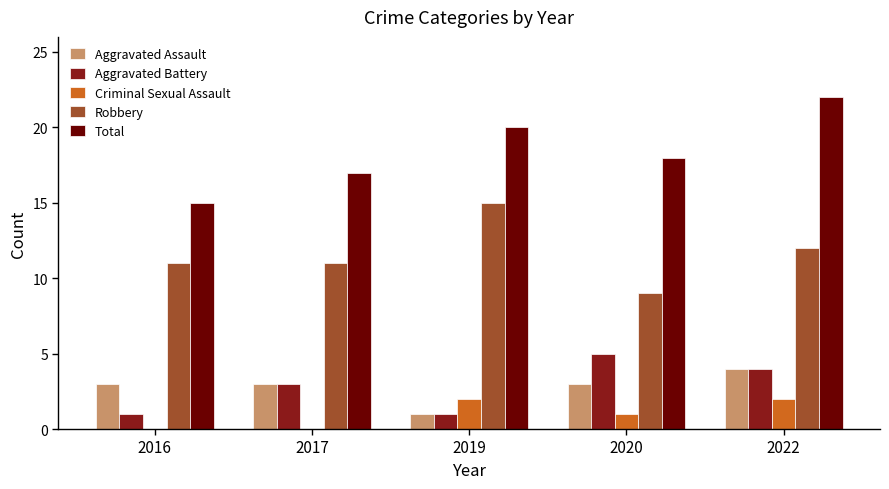

The value of Aggravated Battery at 2022 is 4. True or false?

True